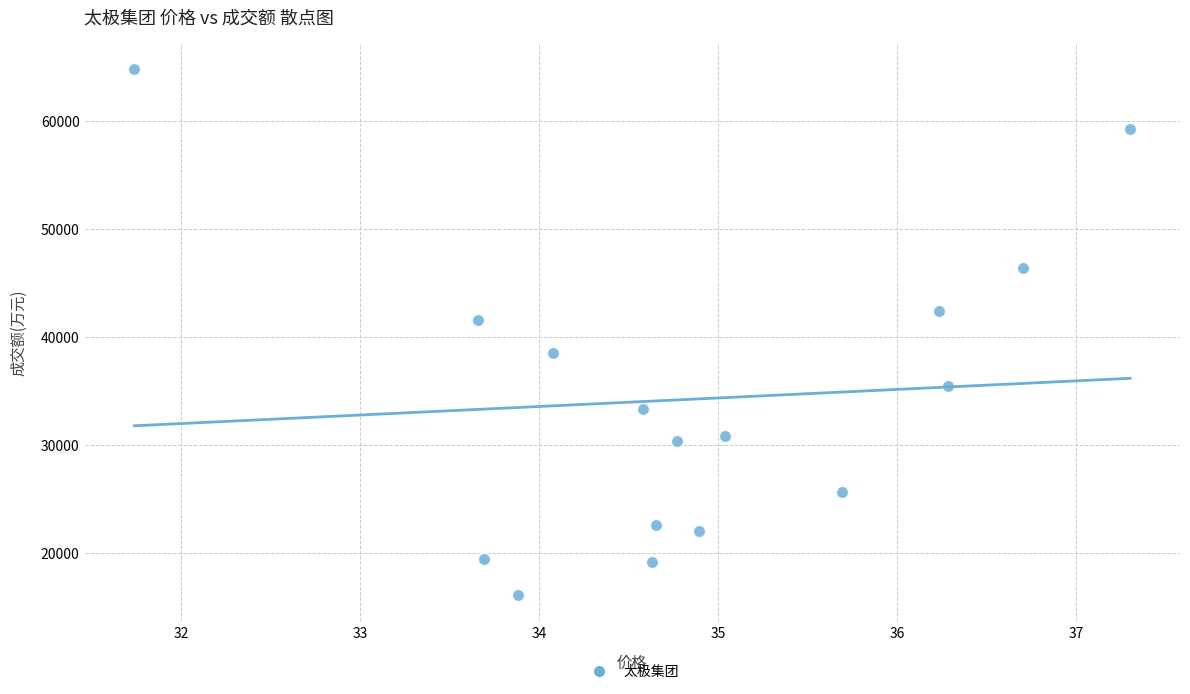

What Y value in the scatter plot is closest to 40462?

41566